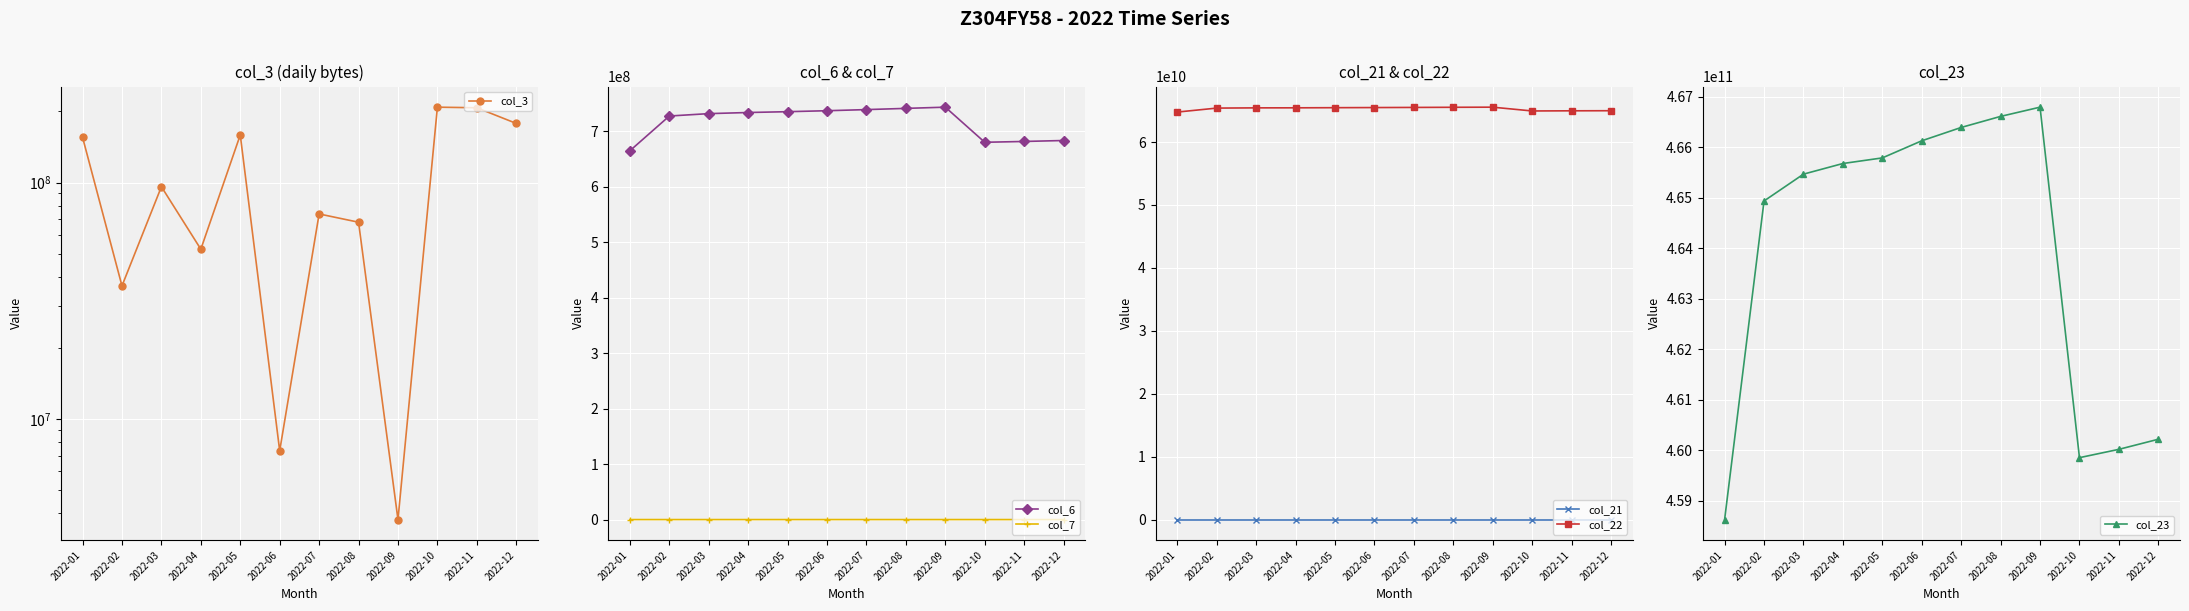

How many data points in col_3 are above 96108336?

5